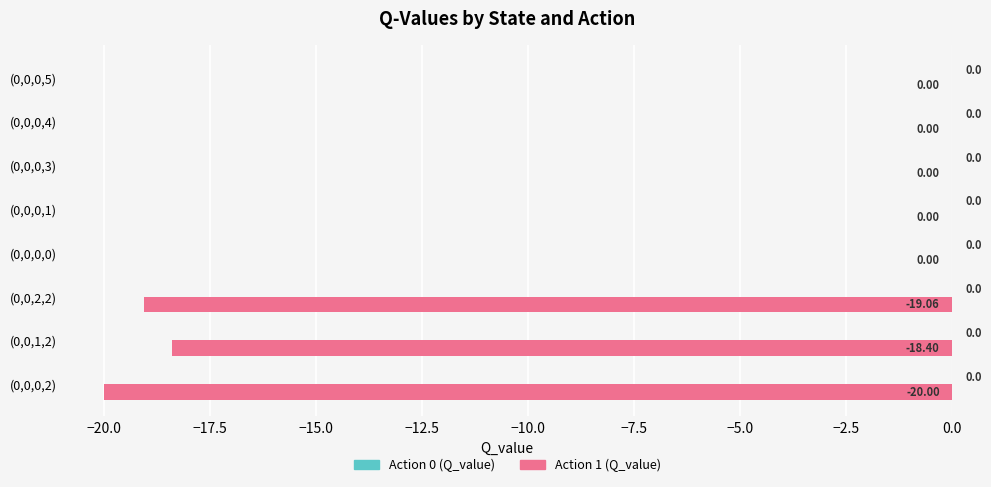

How many distinct data groups are displayed?

1